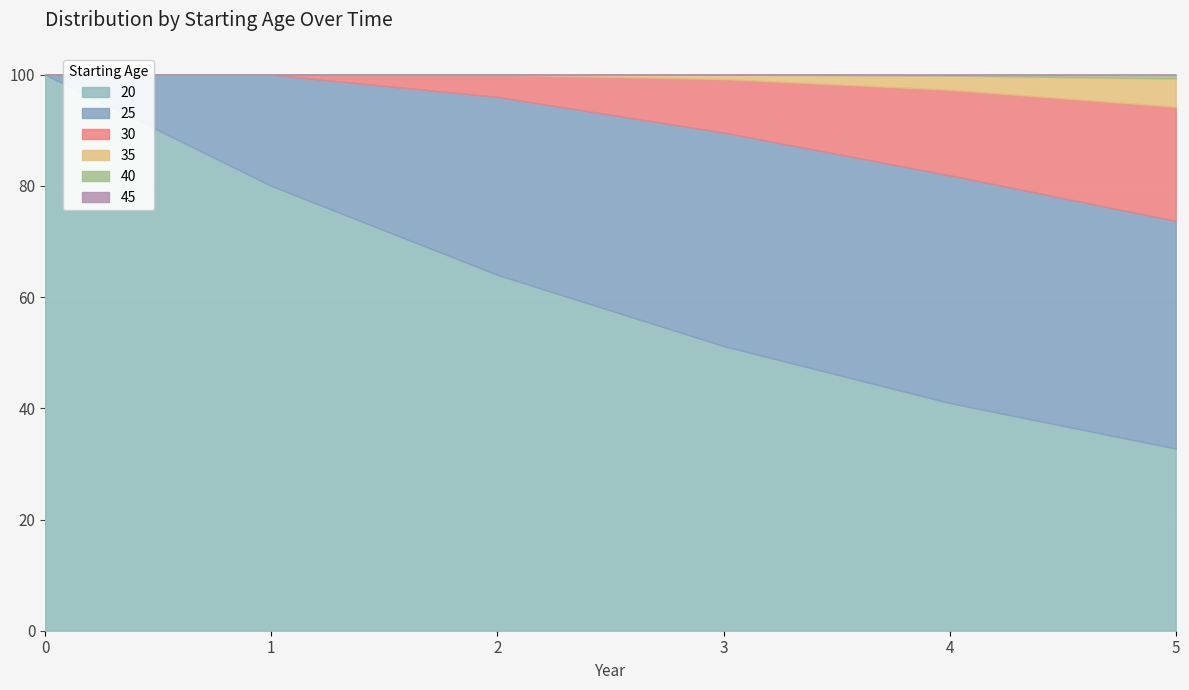

What is the difference between the highest and lowest values at 4?

41.0